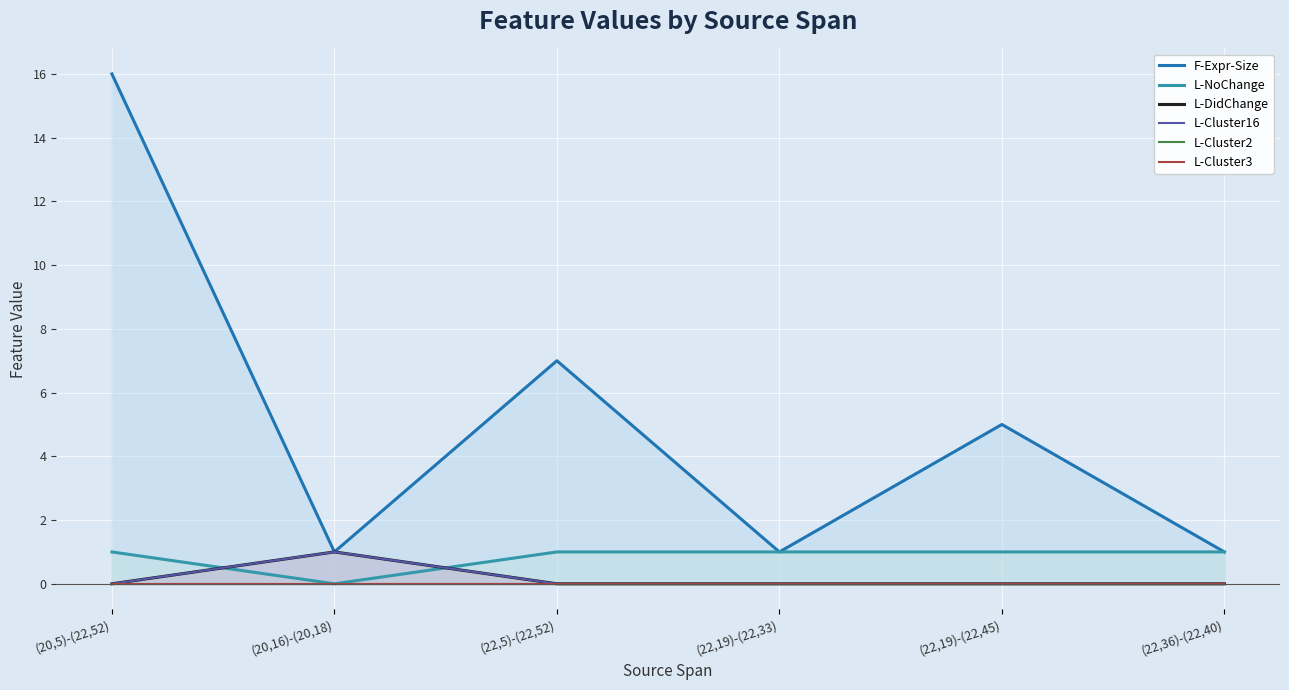

Reading left to right, extract all data points from this chart.

F-Expr-Size: (20,5)-(22,52)=16	(20,16)-(20,18)=1	(22,5)-(22,52)=7	(22,19)-(22,33)=1	(22,19)-(22,45)=5	(22,36)-(22,40)=1
L-NoChange: (20,5)-(22,52)=1	(20,16)-(20,18)=0	(22,5)-(22,52)=1	(22,19)-(22,33)=1	(22,19)-(22,45)=1	(22,36)-(22,40)=1
L-DidChange: (20,5)-(22,52)=0	(20,16)-(20,18)=1	(22,5)-(22,52)=0	(22,19)-(22,33)=0	(22,19)-(22,45)=0	(22,36)-(22,40)=0
L-Cluster16: (20,5)-(22,52)=0	(20,16)-(20,18)=1	(22,5)-(22,52)=0	(22,19)-(22,33)=0	(22,19)-(22,45)=0	(22,36)-(22,40)=0
L-Cluster2: (20,5)-(22,52)=0	(20,16)-(20,18)=0	(22,5)-(22,52)=0	(22,19)-(22,33)=0	(22,19)-(22,45)=0	(22,36)-(22,40)=0
L-Cluster3: (20,5)-(22,52)=0	(20,16)-(20,18)=0	(22,5)-(22,52)=0	(22,19)-(22,33)=0	(22,19)-(22,45)=0	(22,36)-(22,40)=0